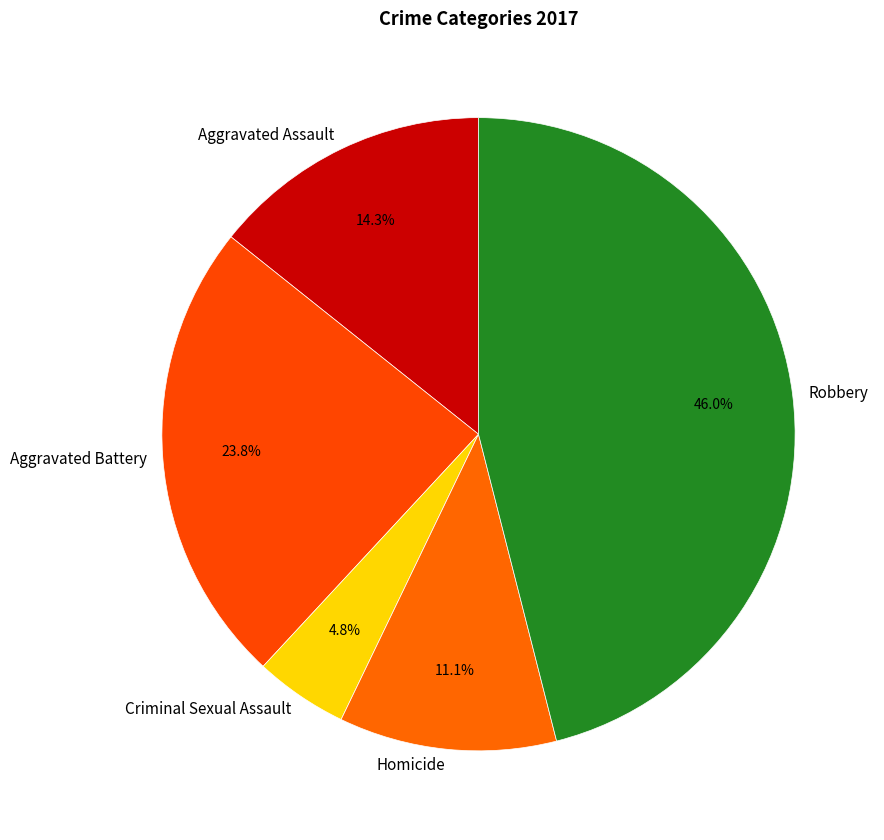

What is the ratio of the value at Robbery to the value at Aggravated Assault?

3.2